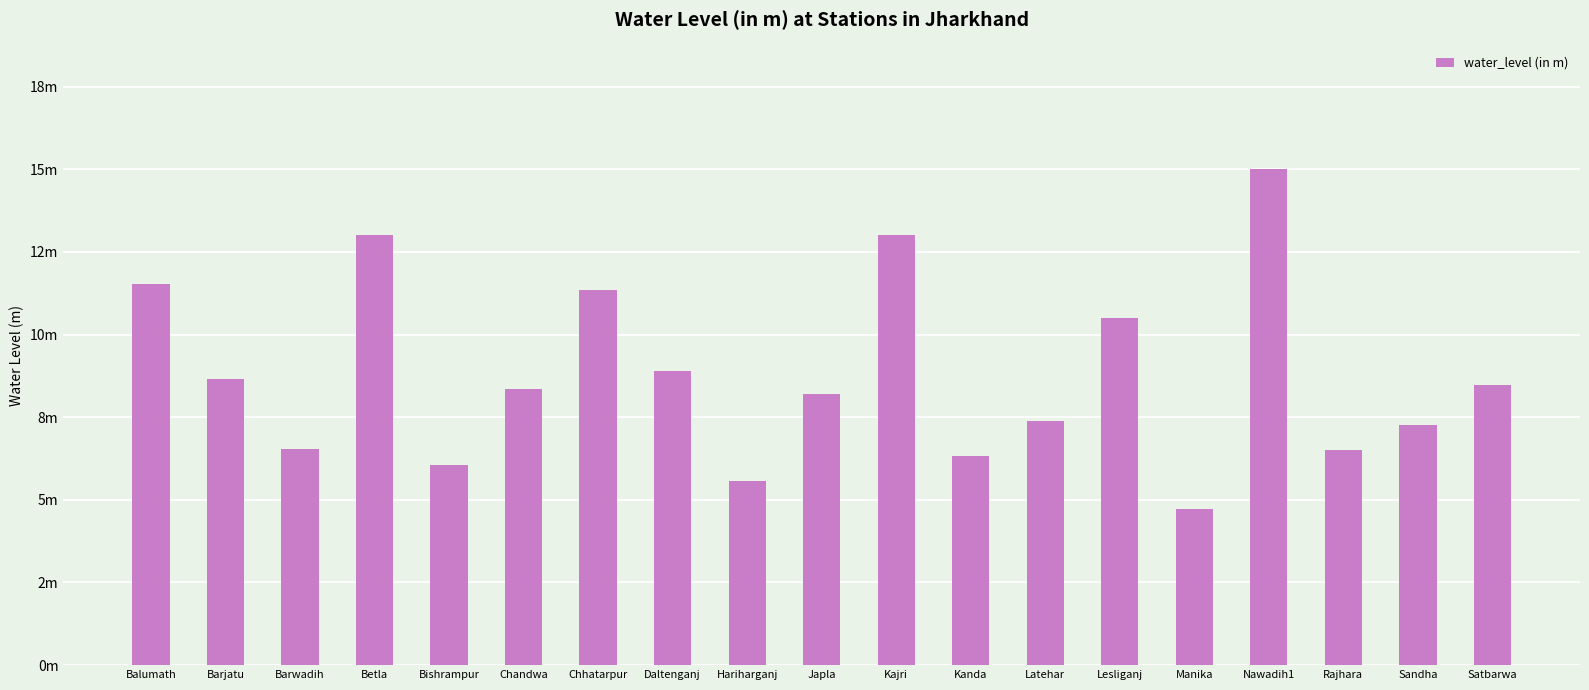

What is the change in value from Manika to Satbarwa?

+3.8